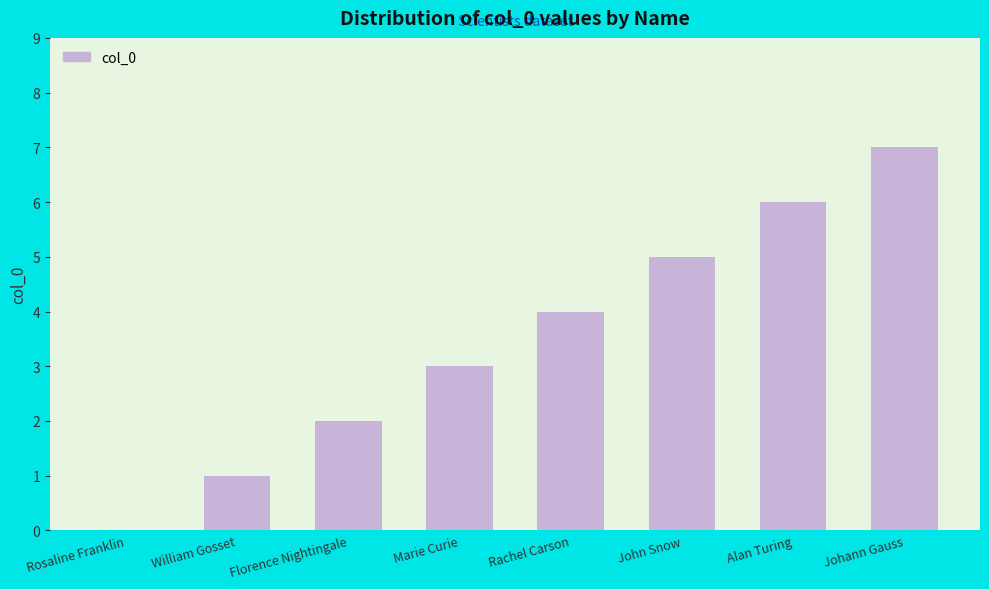

What is the greatest value displayed?

7